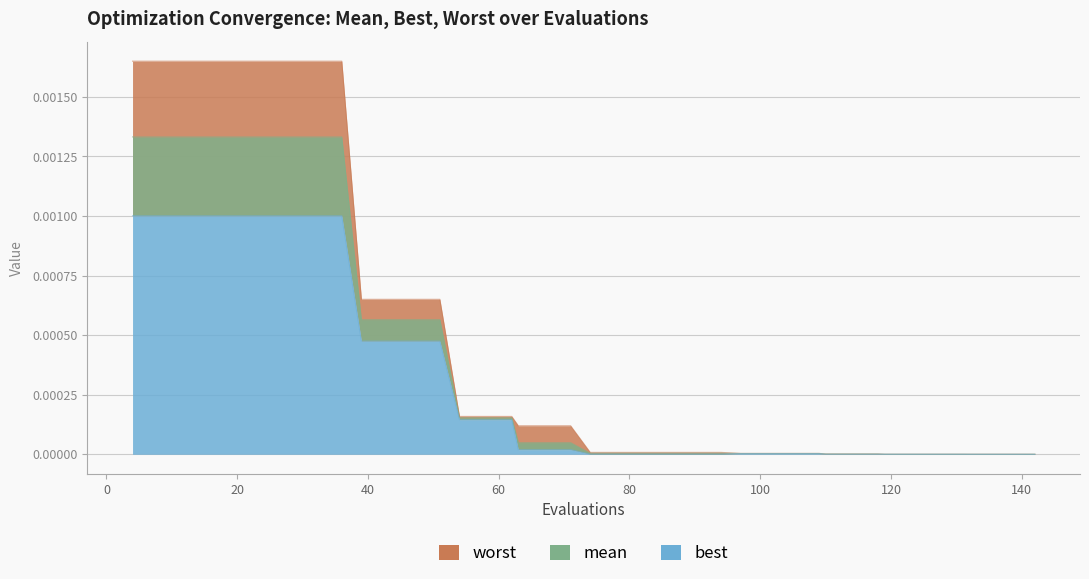

Which category has the lowest value across all series?

142